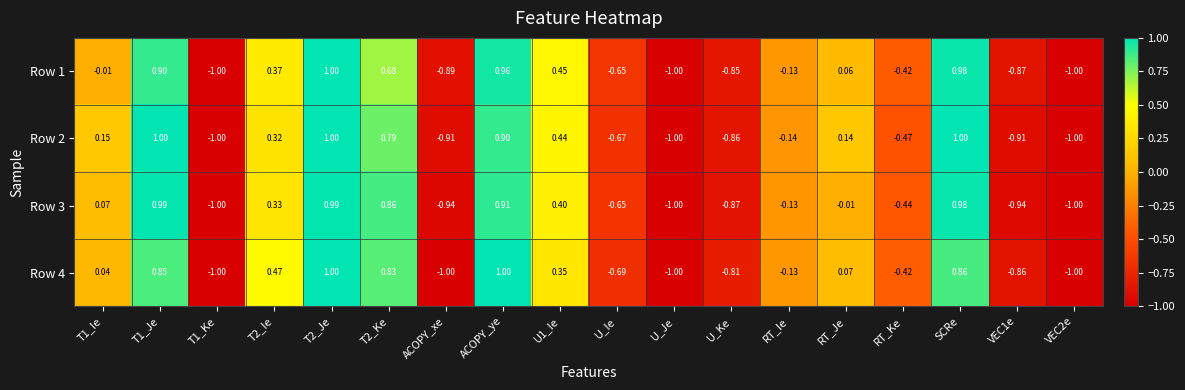

Is the value of Row 3 at T1_Je greater than the value of Row 4 at RT_Ie?

Yes